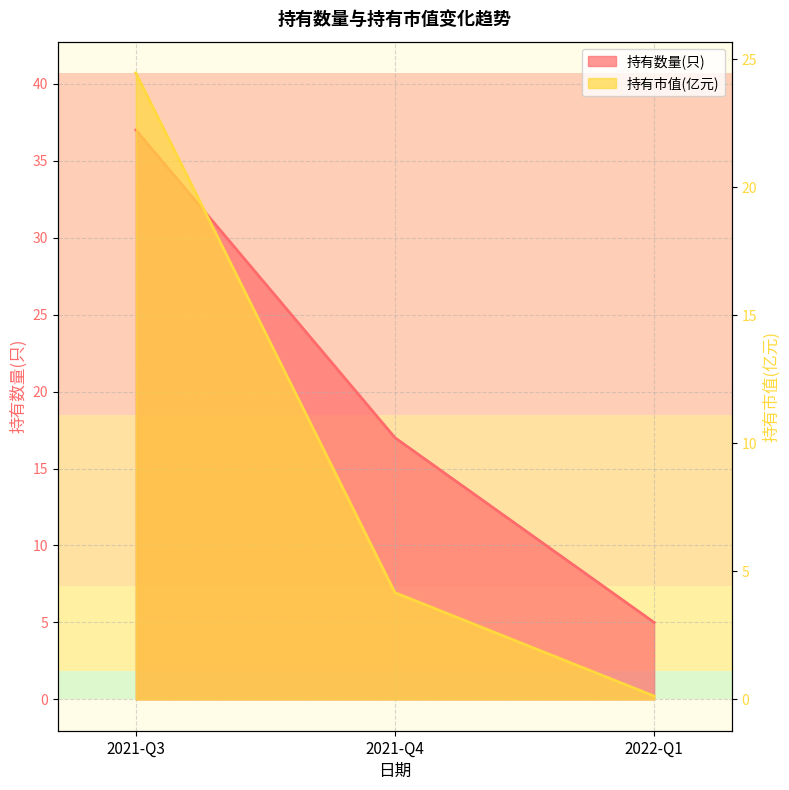

Between 2022-Q1 and 2021-Q3, which is larger?

2021-Q3